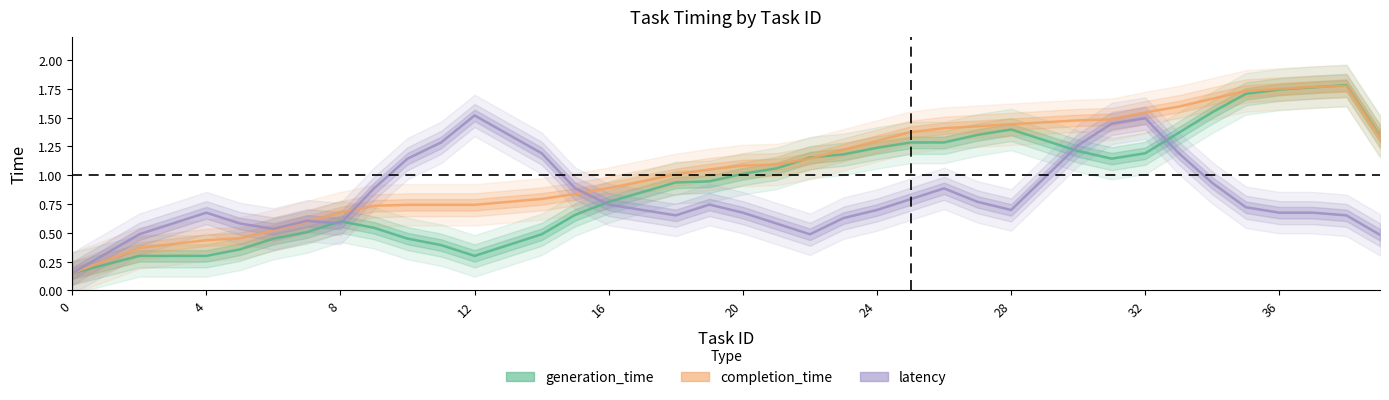

Reading left to right, extract all data points from this chart.

generation_time: 0.1	0.2	0.3	0.3	0.3	0.4	0.5	0.5	0.6	0.5	0.5	0.4	0.3	0.4	0.5	0.7	0.8	0.9	0.9	0.9	1.0	1.1	1.2	1.2	1.2	1.3	1.3	1.4	1.4	1.3	1.2	1.1	1.2	1.4	1.5	1.7	1.7	1.8	1.8	1.3
completion_time: 0.1	0.3	0.4	0.4	0.4	0.5	0.5	0.6	0.7	0.7	0.7	0.7	0.7	0.8	0.8	0.8	0.9	0.9	1.0	1.0	1.1	1.1	1.1	1.2	1.3	1.4	1.4	1.4	1.4	1.5	1.5	1.5	1.5	1.6	1.7	1.7	1.7	1.8	1.8	1.3
latency: 0.1	0.3	0.5	0.6	0.7	0.6	0.5	0.6	0.6	0.9	1.1	1.3	1.5	1.4	1.2	0.9	0.7	0.7	0.7	0.7	0.7	0.6	0.5	0.6	0.7	0.8	0.9	0.8	0.7	1.0	1.3	1.4	1.5	1.2	0.9	0.7	0.7	0.7	0.7	0.5